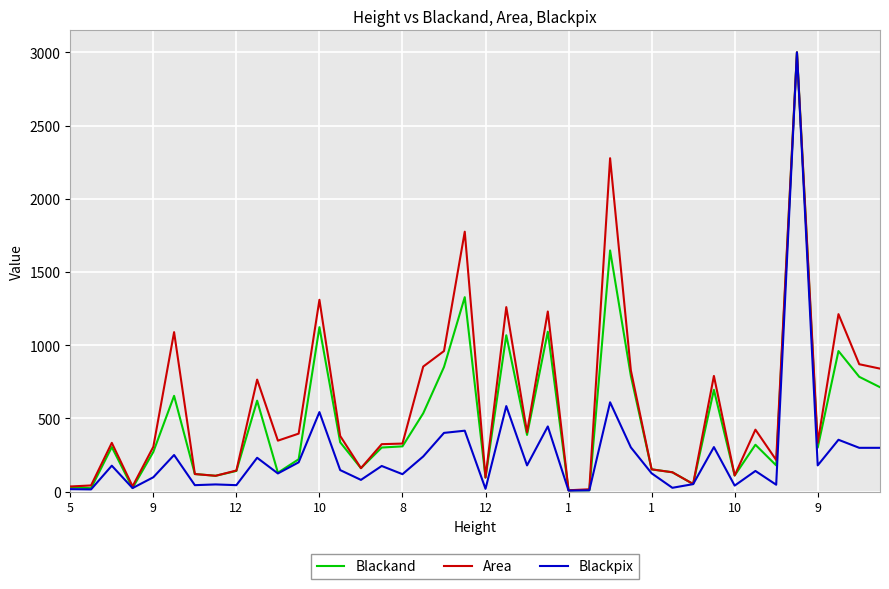

What is the greatest value displayed?

3000